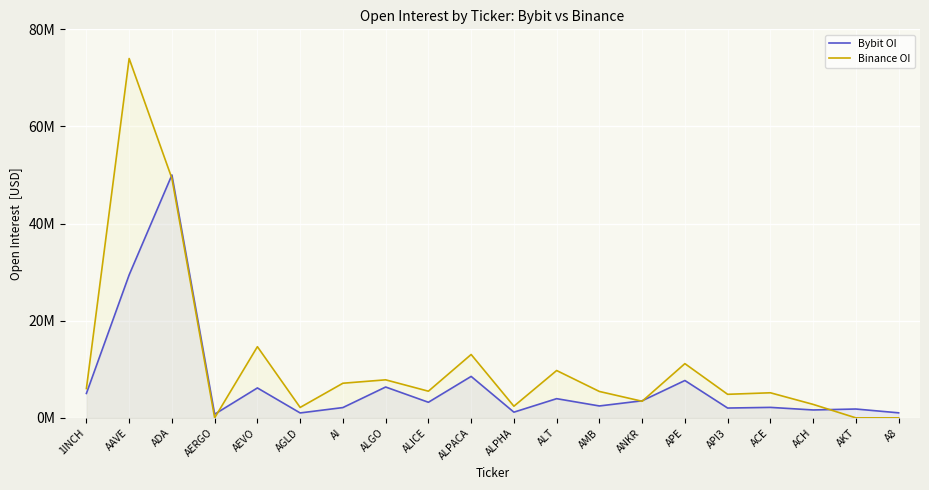

What is the label of the 16th point from the right?

AEVO